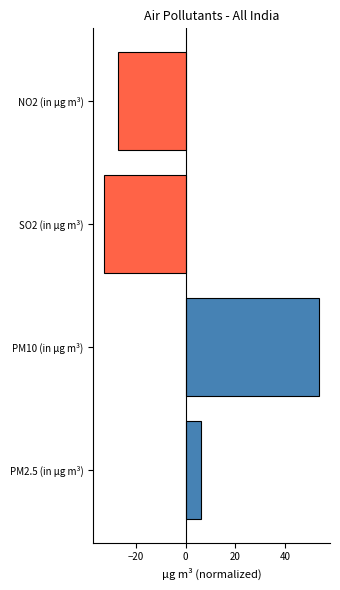

Rank the categories by value from lowest to highest.

SO2 (in µg m³), NO2 (in µg m³), PM2.5 (in µg m³), PM10 (in µg m³)